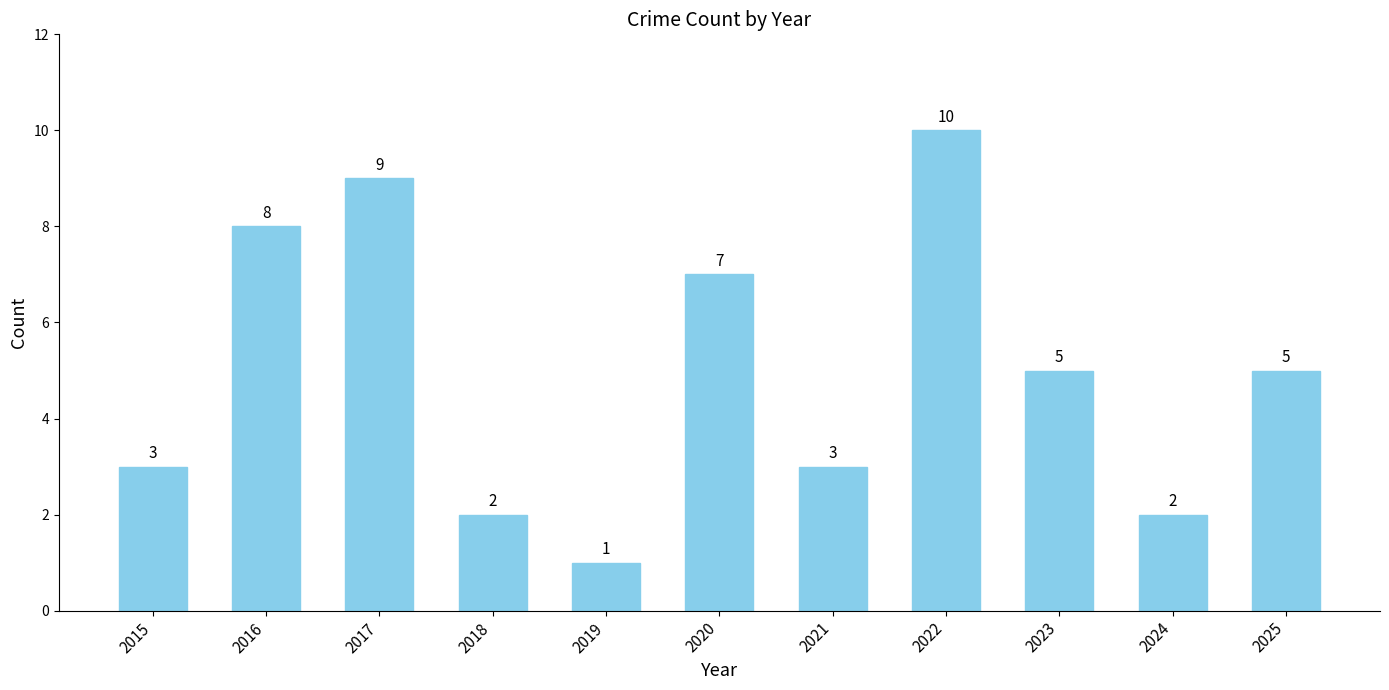

What is the difference between the second highest and second lowest values?

7